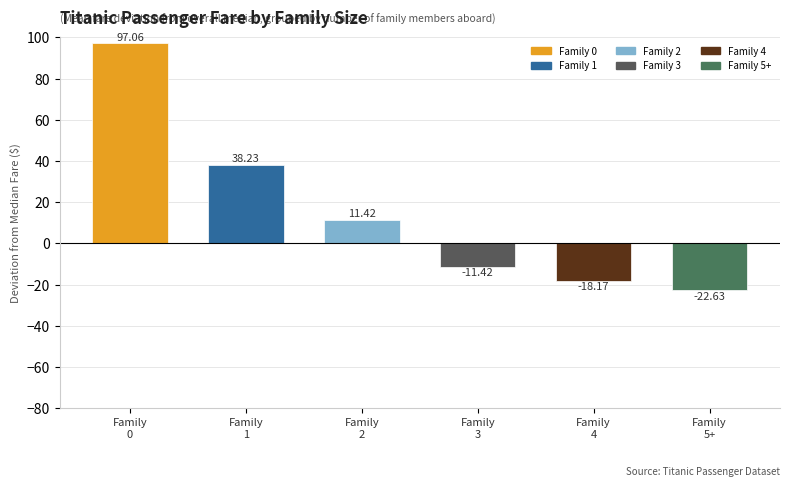

List the labels in order of value, largest first.

Family
0, Family
1, Family
2, Family
3, Family
4, Family
5+